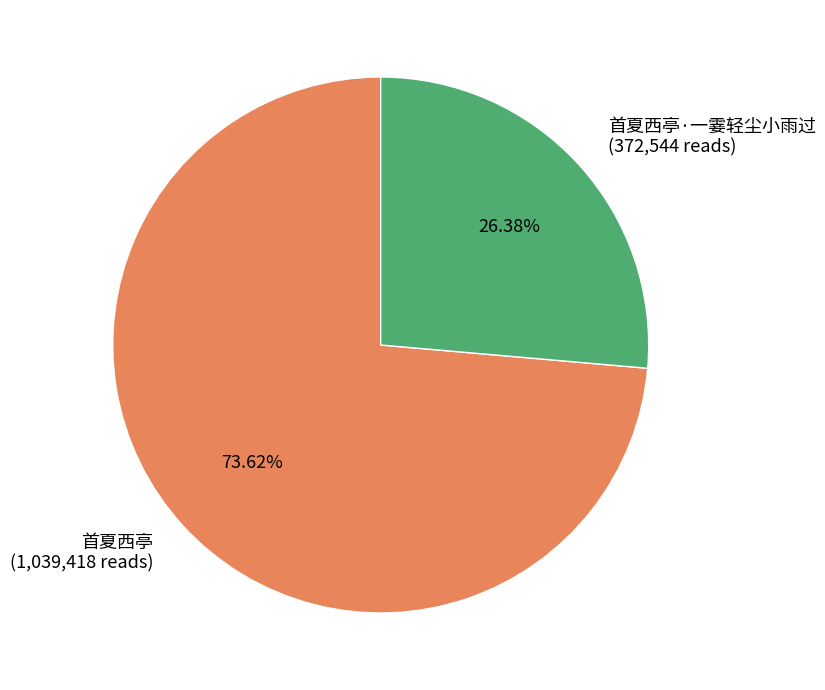

Which slice represents more than half of the pie?

首夏西亭 (1,039,418 reads)